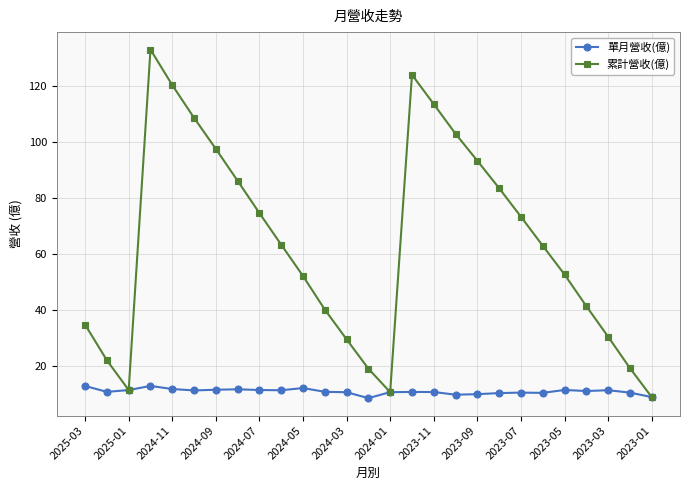

True or false: 單月營收(億) has more than 0 interior local peaks.

True